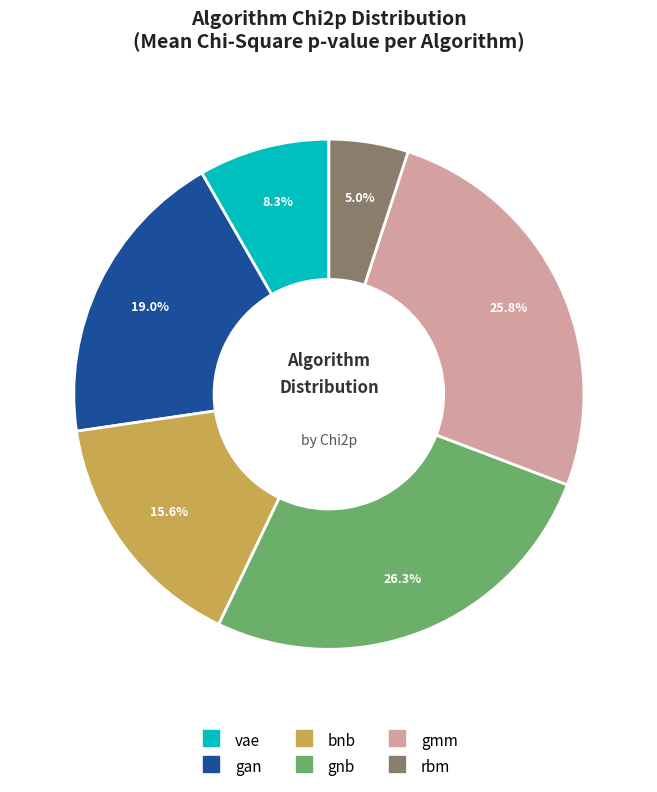

Is gnb the majority of the pie?

No